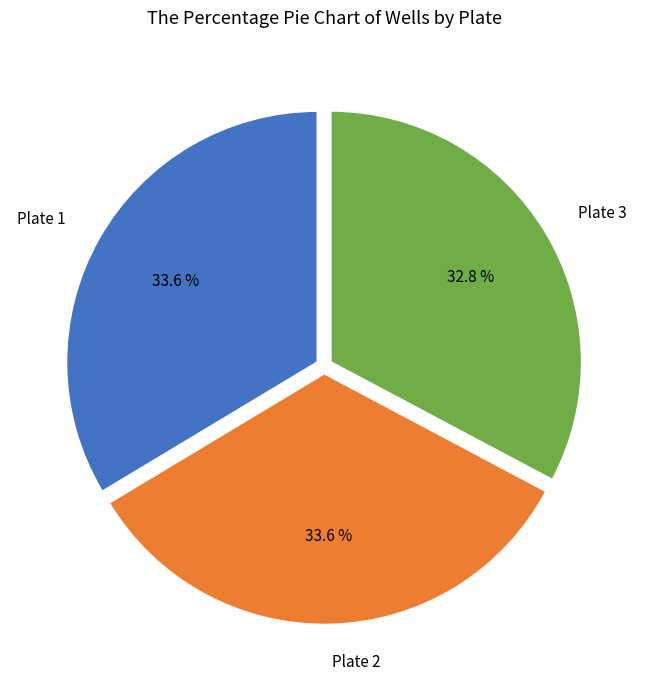

Is there a majority slice in this chart?

No